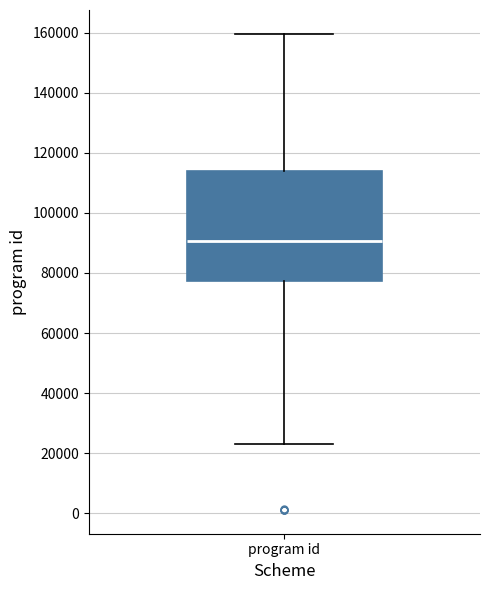

Transcribe this box plot: give where the median line is, the range the box spans, and where the two whiskers end, as read against the y-axis. The values are not printed on the chart, so give them approximately, as read against the axis.

median 90000, box 78000 to 114000, whiskers 24000 to 160000